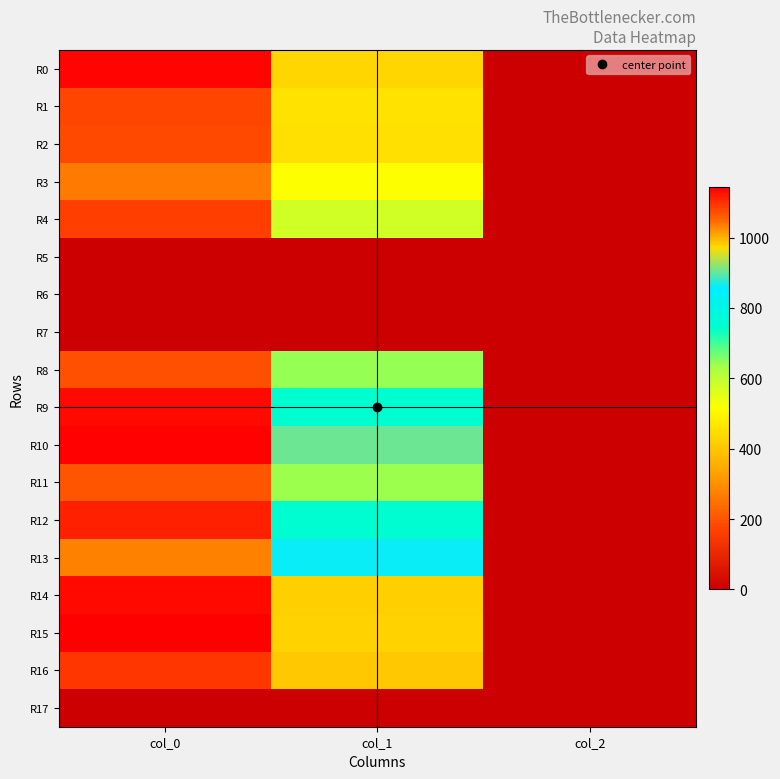

Reading left to right, transcribe all the data shown in this chart.

R0: col_0=1136.7	col_1=432.0	col_2=2.0
R1: col_0=1080.0	col_1=455.6	col_2=2.0
R2: col_0=1076.7	col_1=452.2	col_2=2.0
R3: col_0=1036.7	col_1=516.4	col_2=2.0
R4: col_0=1086.7	col_1=577.1	col_2=2.0
R5: col_0=0.0	col_1=0.0	col_2=0.0
R6: col_0=0.0	col_1=0.0	col_2=0.0
R7: col_0=0.0	col_1=0.0	col_2=0.0
R8: col_0=1070.0	col_1=641.2	col_2=2.0
R9: col_0=1133.3	col_1=752.6	col_2=2.0
R10: col_0=1140.0	col_1=904.5	col_2=2.0
R11: col_0=1066.7	col_1=637.9	col_2=2.0
R12: col_0=1113.3	col_1=756.0	col_2=2.0
R13: col_0=1033.3	col_1=860.6	col_2=2.0
R14: col_0=1133.3	col_1=418.5	col_2=2.0
R15: col_0=1143.3	col_1=425.2	col_2=2.0
R16: col_0=1093.3	col_1=405.0	col_2=2.0
R17: col_0=0.0	col_1=0.0	col_2=0.0